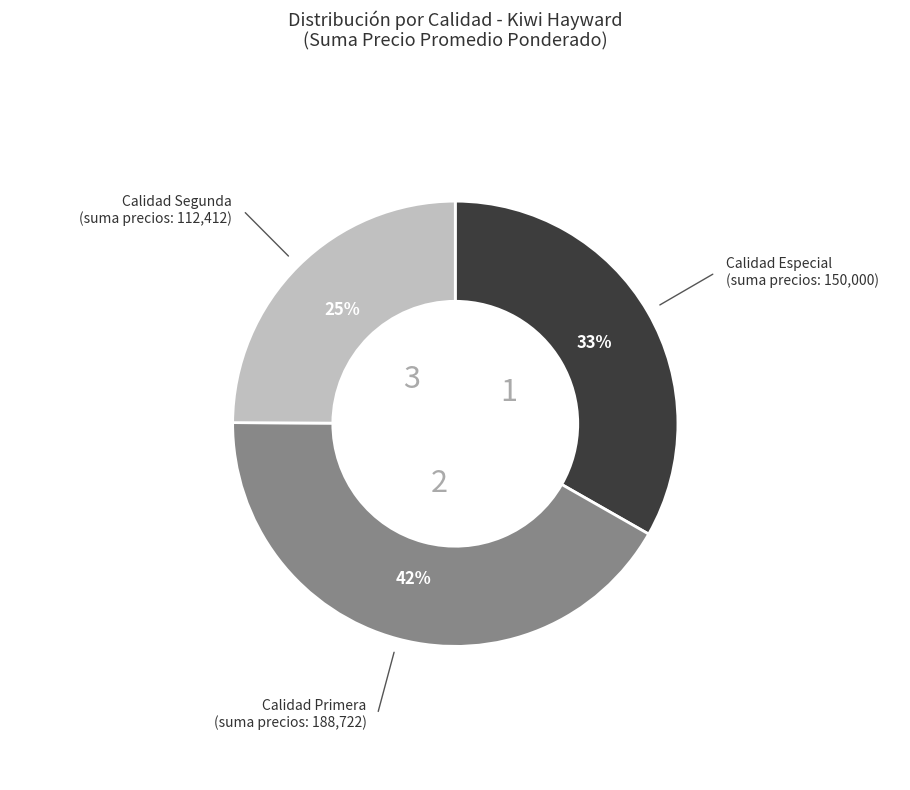

Does any single category account for the majority?

No